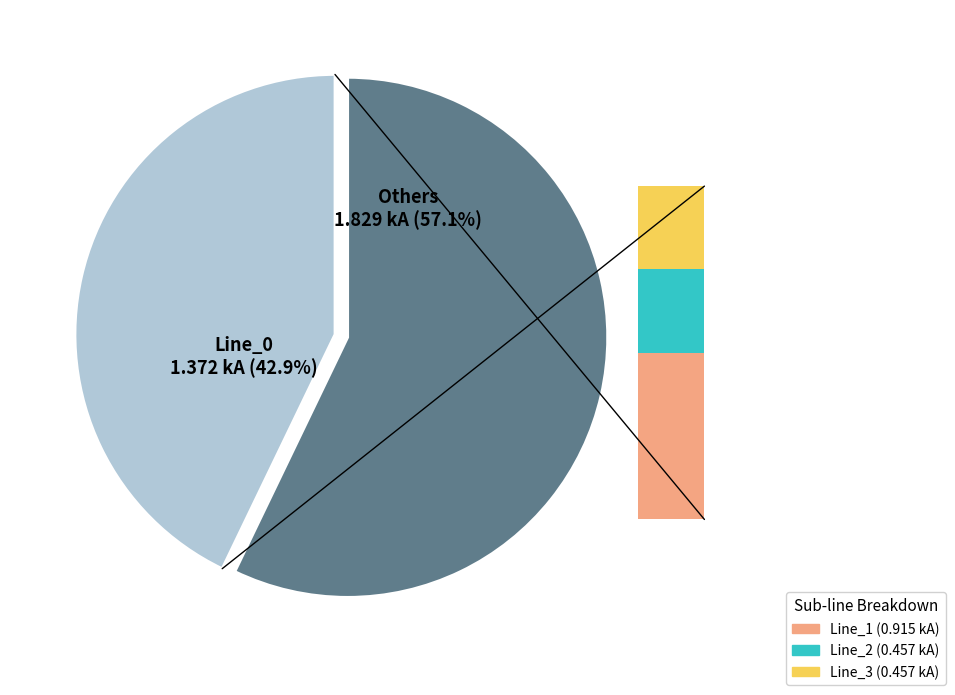

Which has a higher value, Line_2 or Line_1?

Line_1